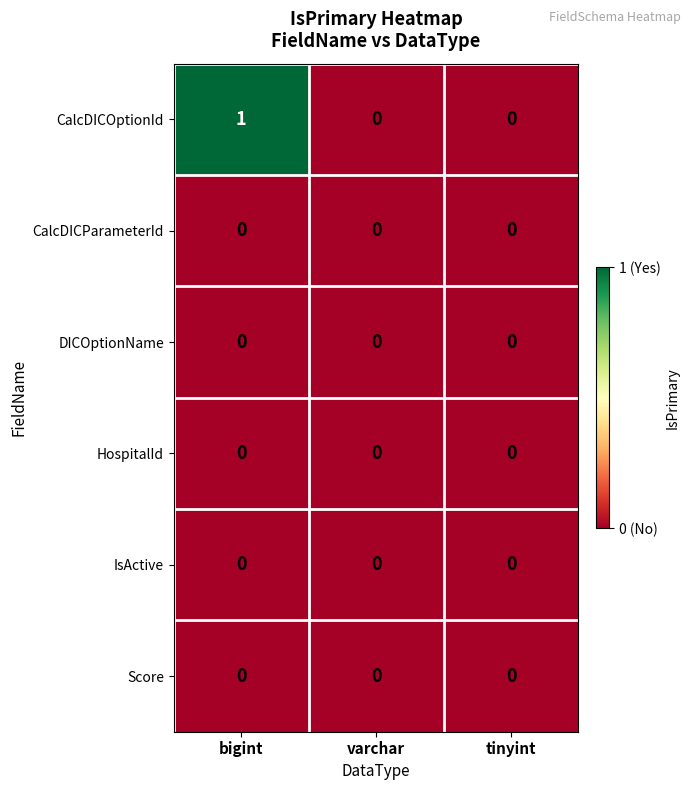

Which series has the widest spread of values?

CalcDICOptionId